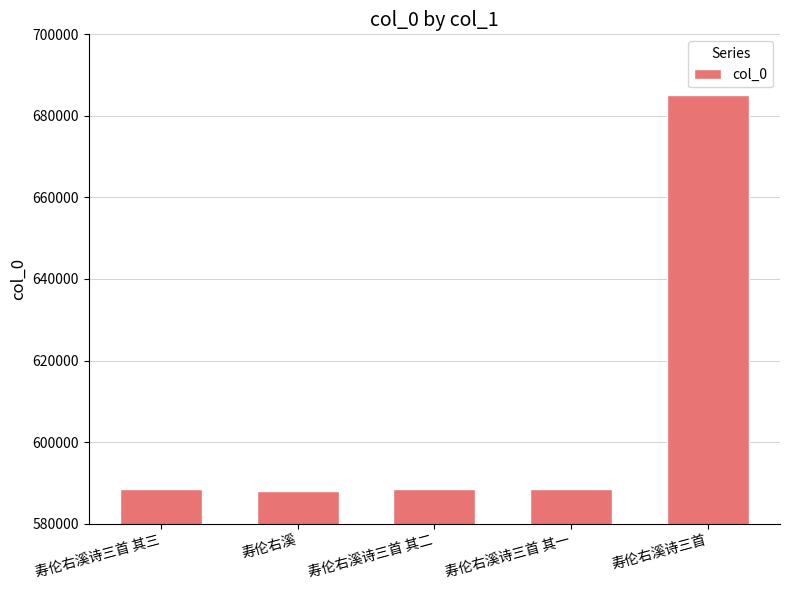

What is the ratio of the value at 寿伦右溪诗三首 to the value at 寿伦右溪?

1.2